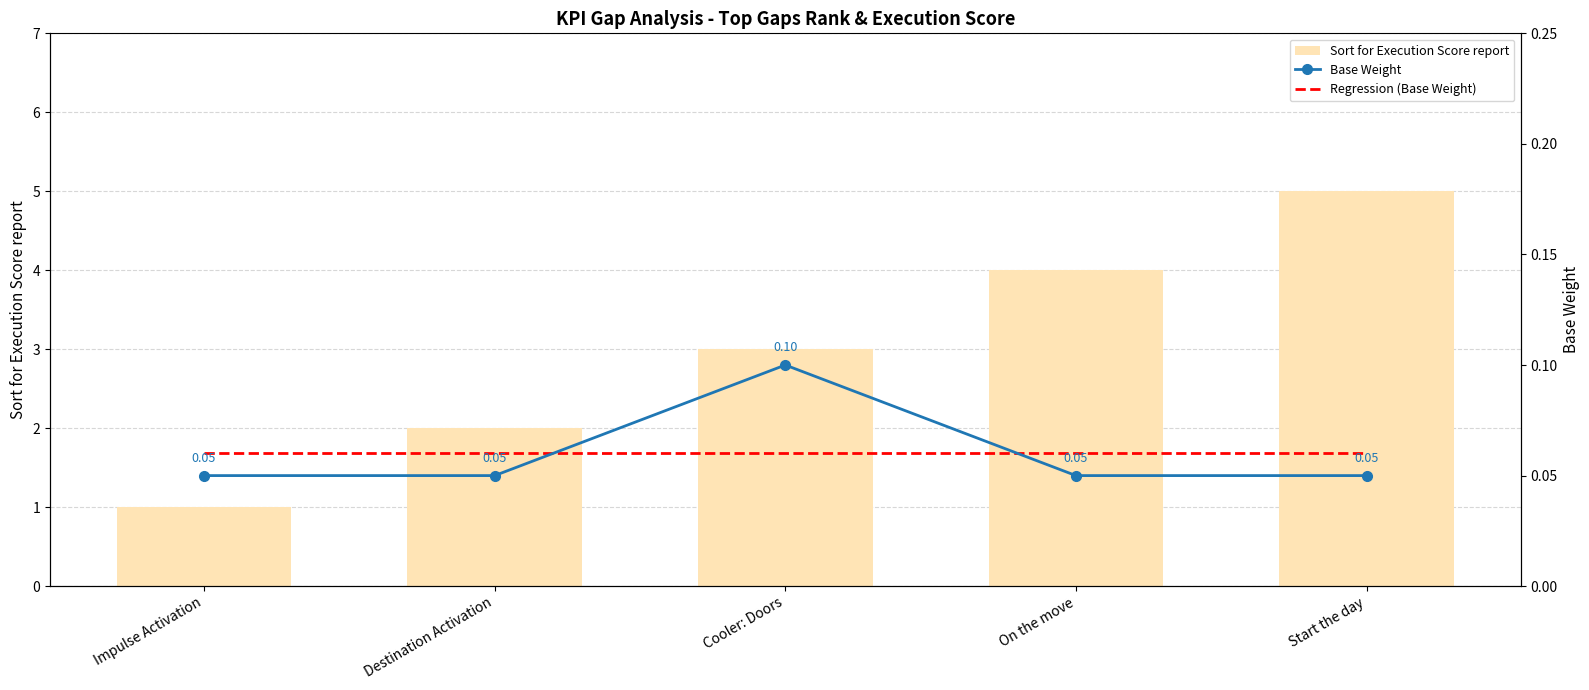

What is the total value across all series at Impulse Activation?

1.1